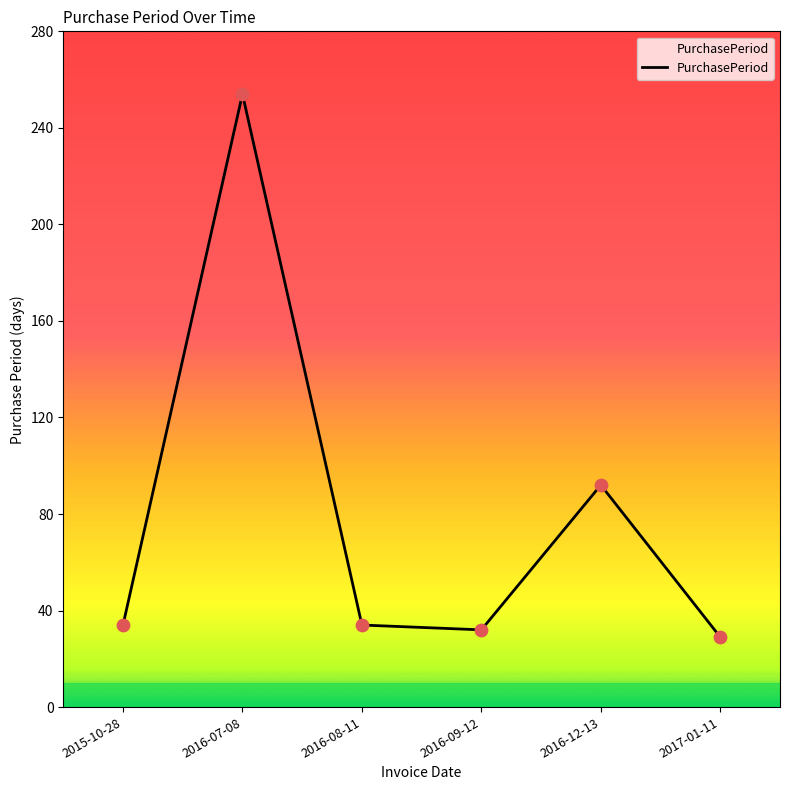

What is the change in value from 2016-08-11 to 2017-01-11?

-5